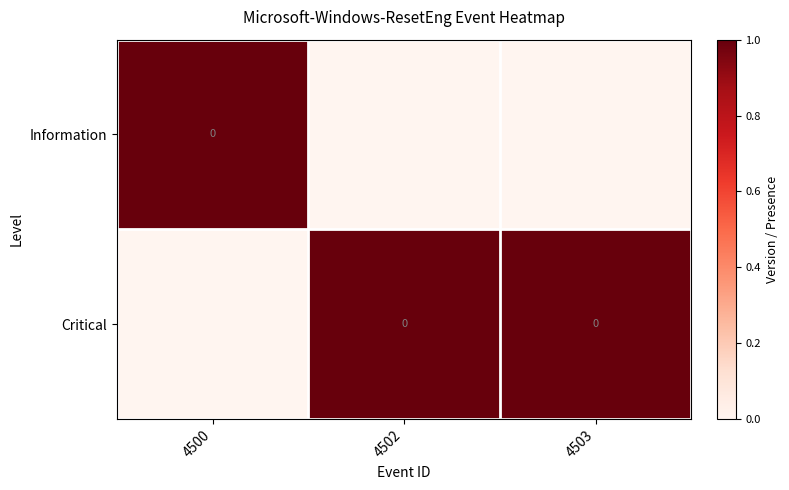

At which label does Critical reach its minimum?

4500